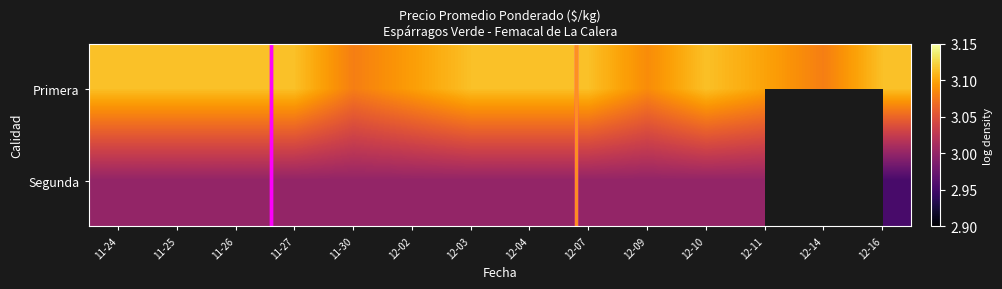

What is the highest value of the Segunda series?

3.0